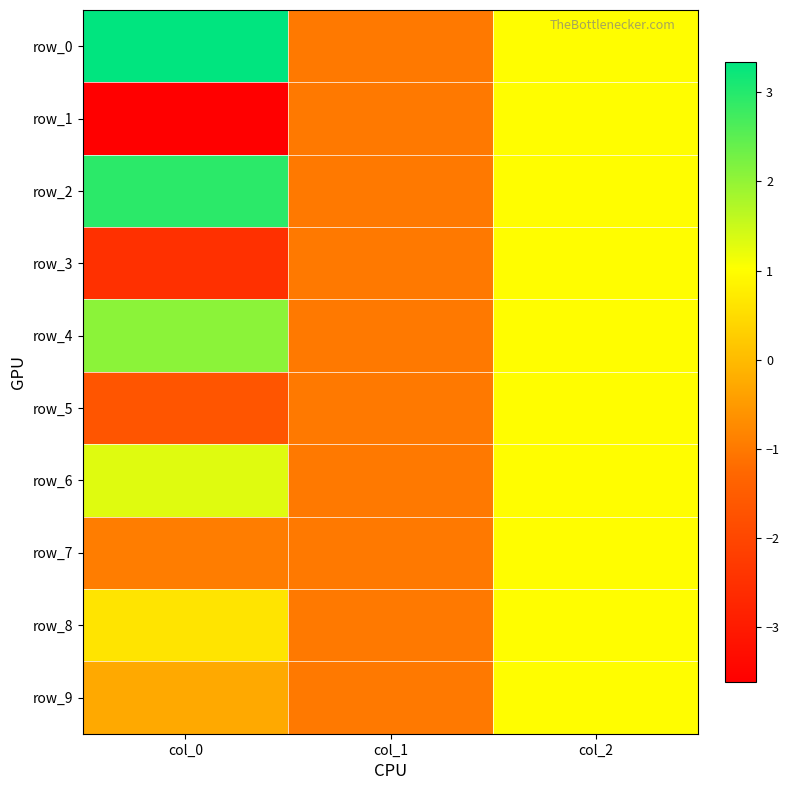

What is the average value of the row_7 series?

-0.3